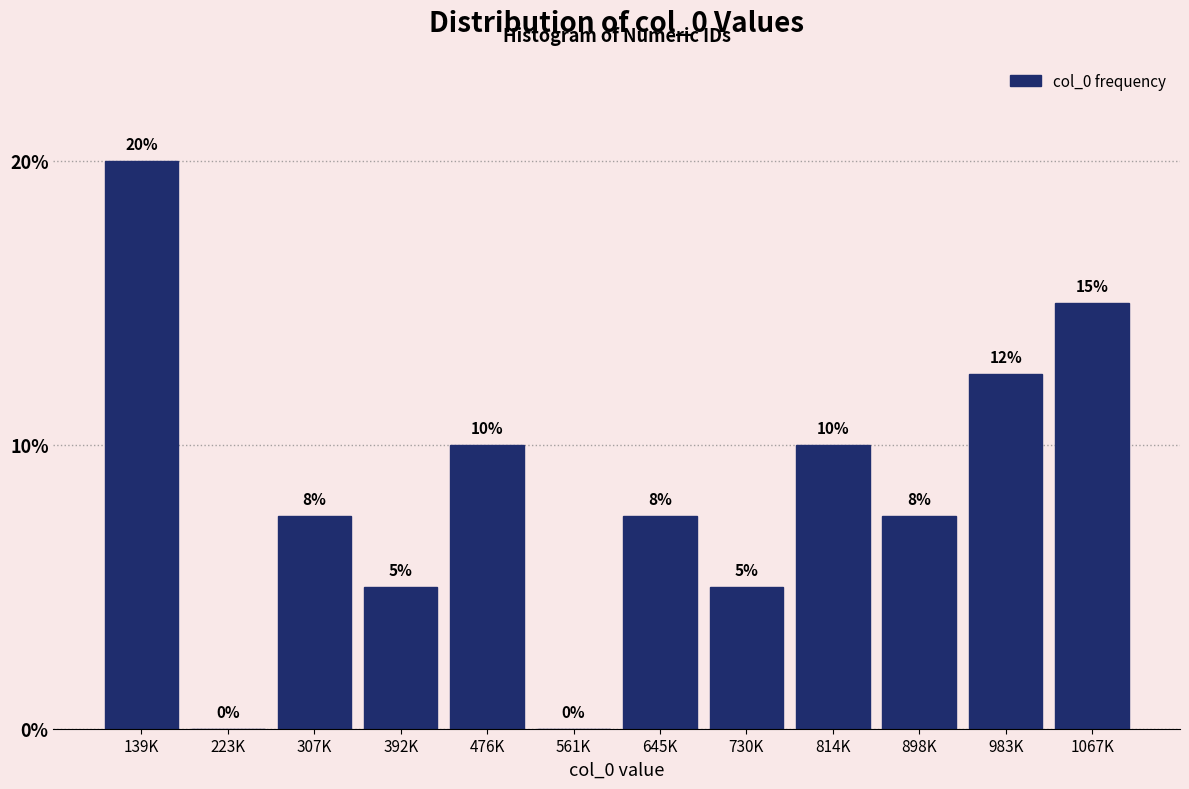

What is the greatest value displayed?

20.0